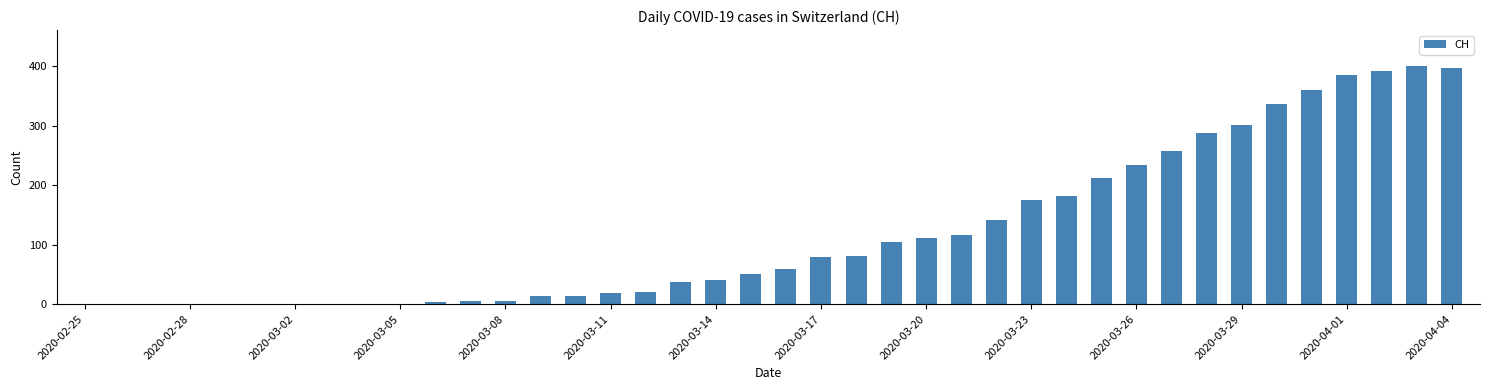

What is the maximum value shown in the chart?

401